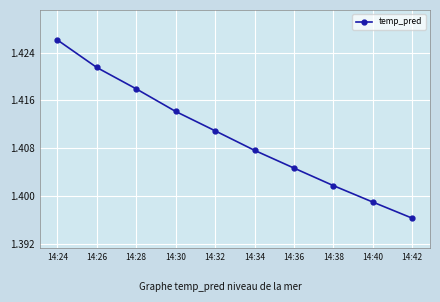

Approximately how many times larger is the value at 14:30 compared to 14:42?

1.0